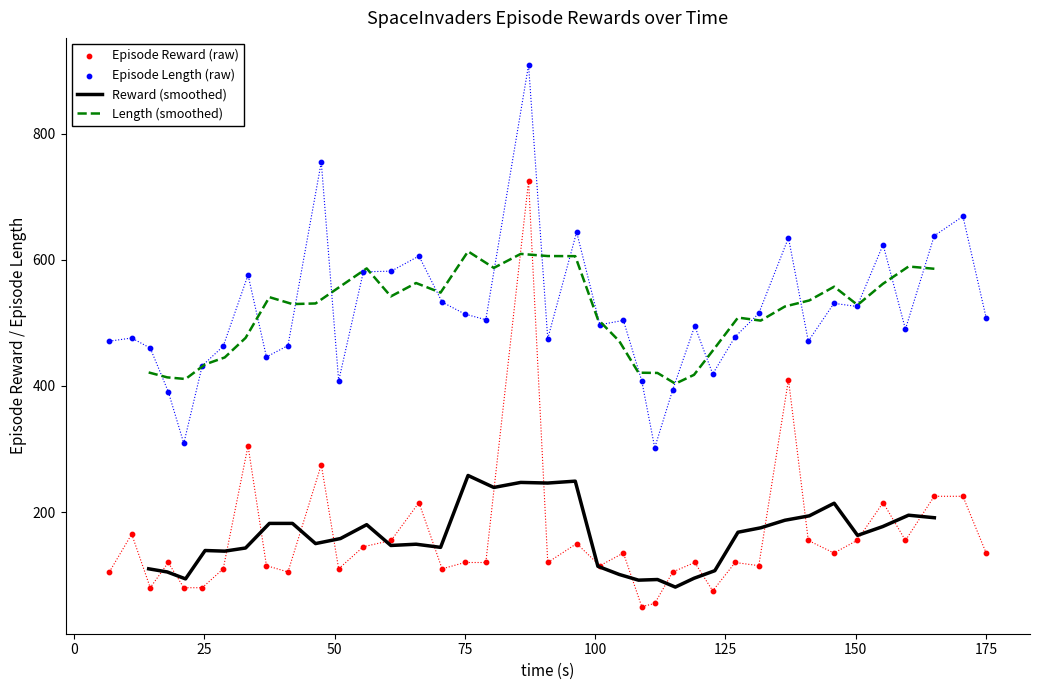

True or false: Reward (smoothed) and Length (smoothed) intersect in this chart.

False